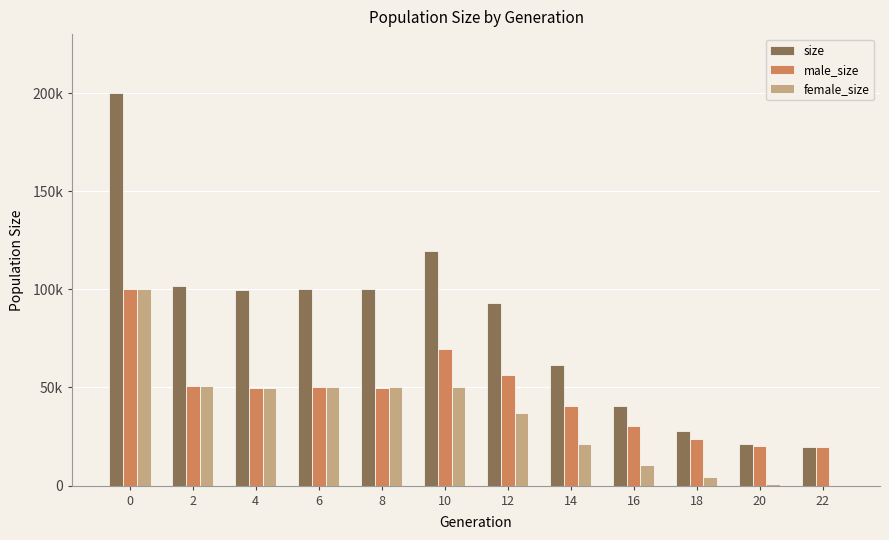

Are the bars grouped side by side (vs. stacked)?

Yes